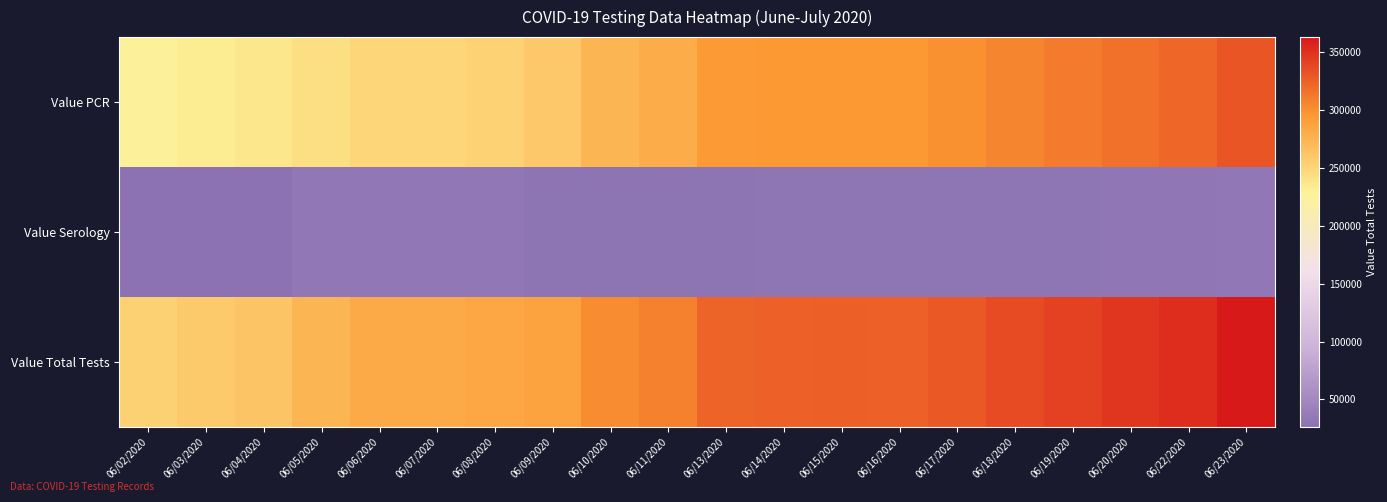

Which series has the largest total across all categories?

Value Total Tests